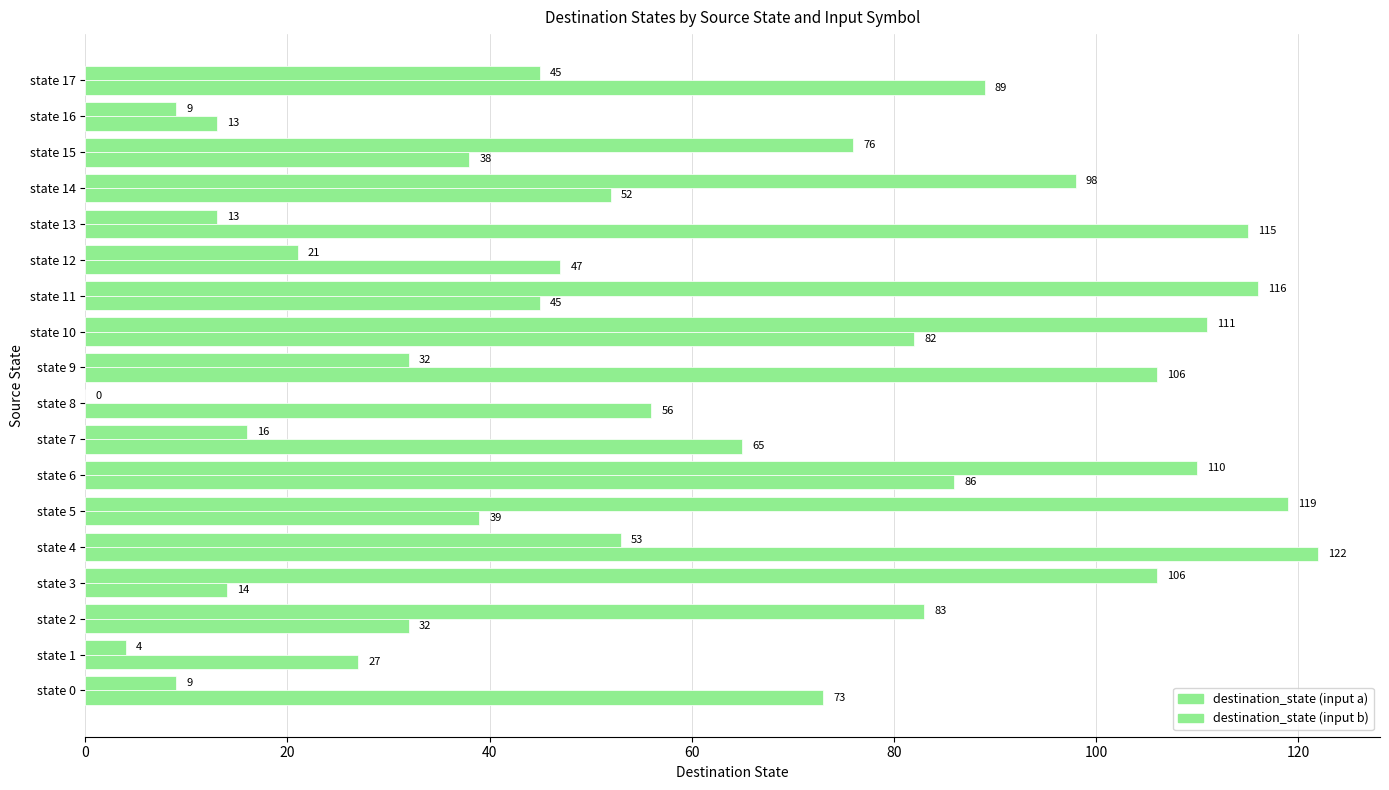

Reading left to right, list all the values displayed in this chart.

destination_state (input a): 9	4	83	106	53	119	110	16	0	32	111	116	21	13	98	76	9	45
destination_state (input b): 73	27	32	14	122	39	86	65	56	106	82	45	47	115	52	38	13	89